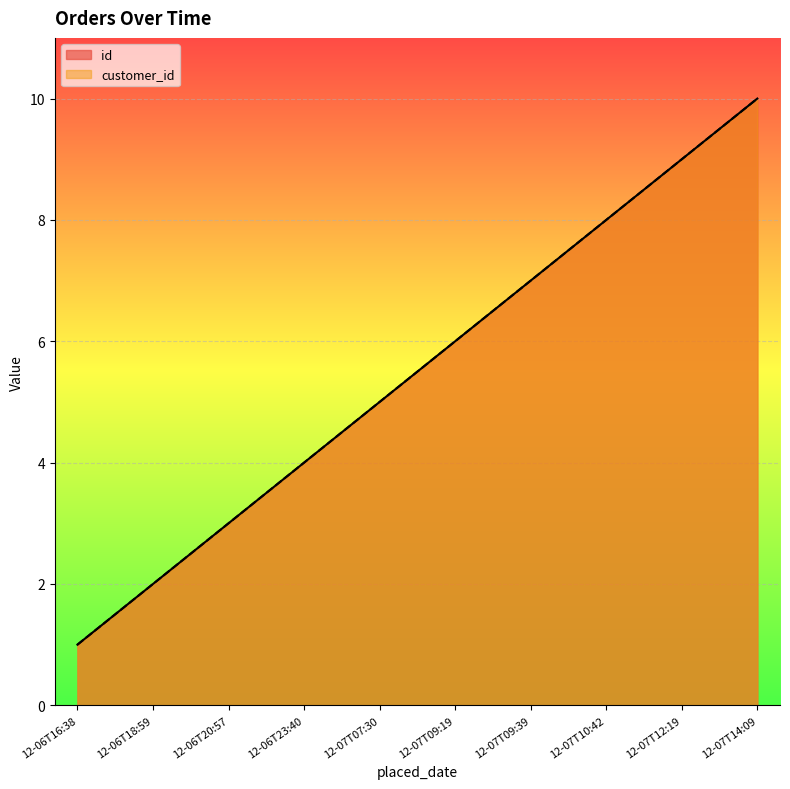

The id series shows 1 at 12-06T16:38. True or false?

True